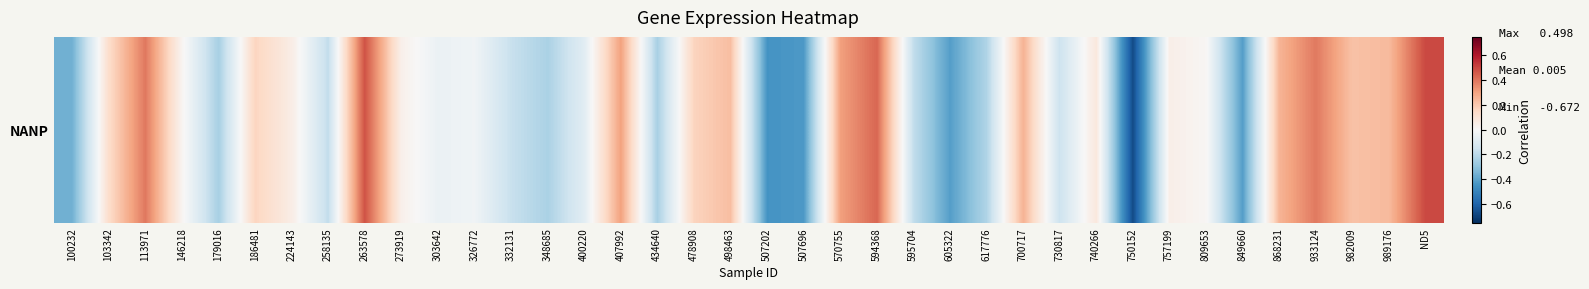

List the labels in order of value, largest first.

ND5, 263578, 594368, 113971, 933124, 570755, 407992, 700717, 868231, 989176, 498463, 982009, 478908, 186481, 103342, 740266, 224143, 757199, 273919, 146218, 809653, 326772, 303642, 400220, 730817, 332131, 258135, 595704, 617776, 348685, 434640, 179016, 100232, 605322, 849660, 507696, 507202, 750152